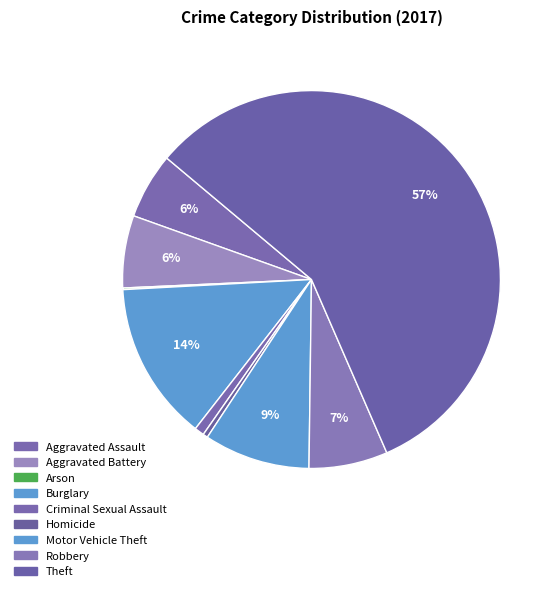

Is it true that Aggravated Battery is 1% of the pie?

False